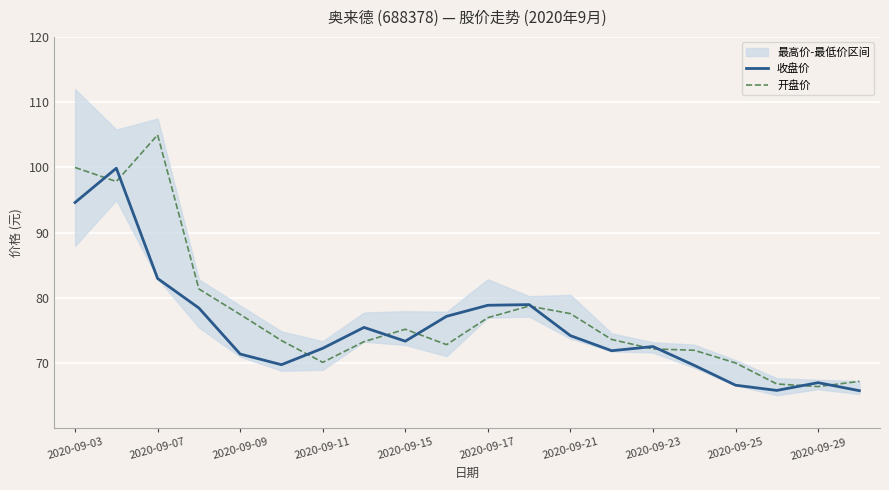

List the series in order of their peak value, lowest first.

收盘价, 开盘价